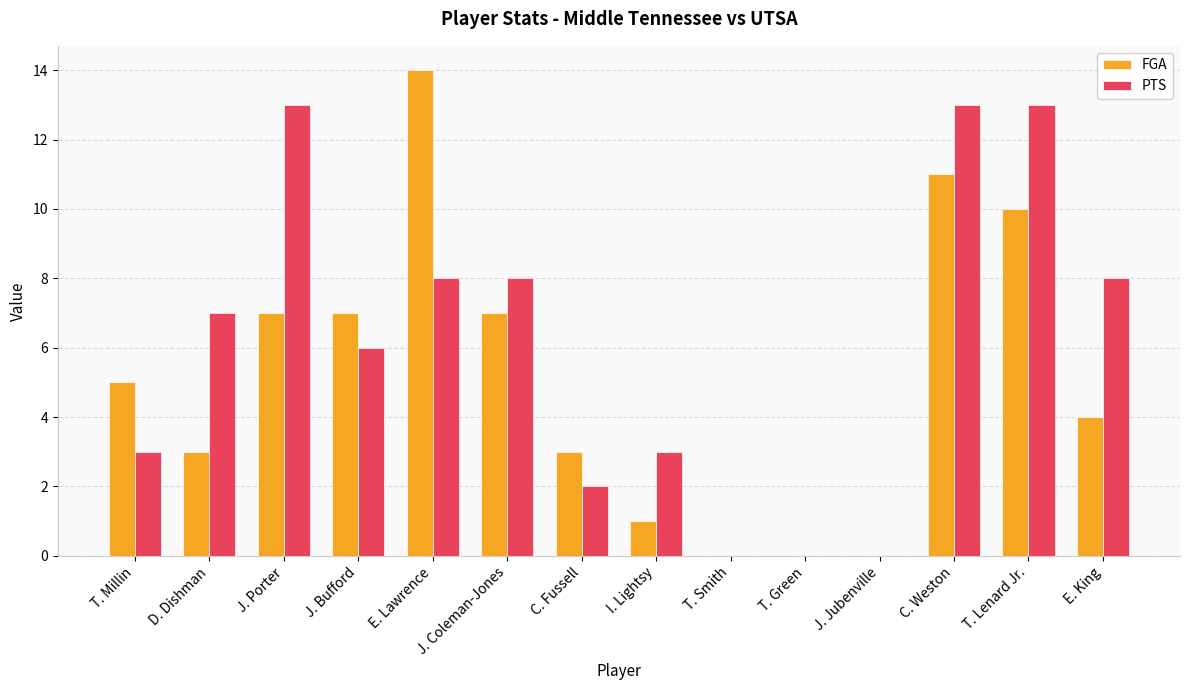

What is the maximum value for FGA?

14